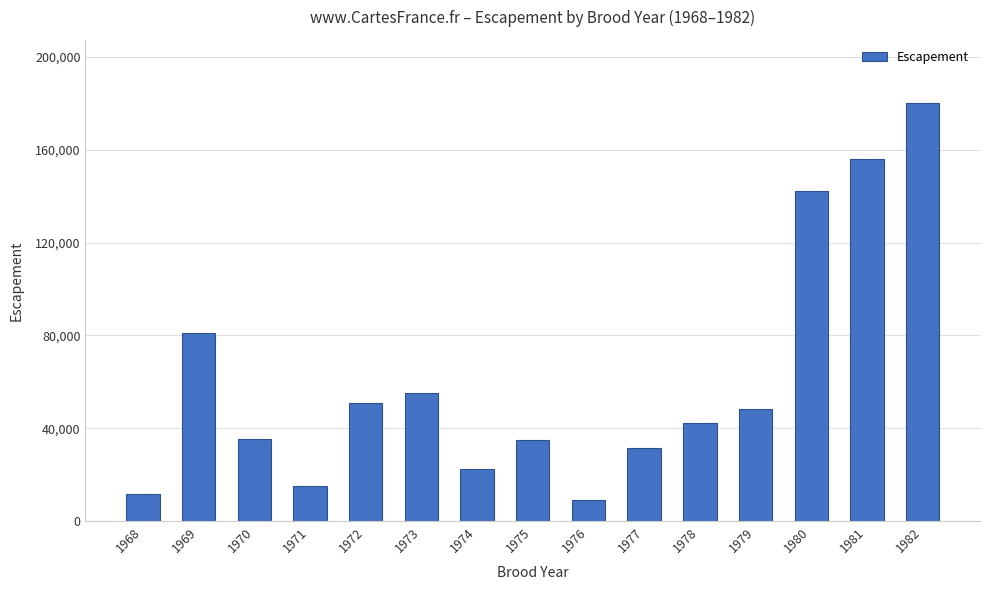

What is the difference between the values at 1976 and 1970?

26144